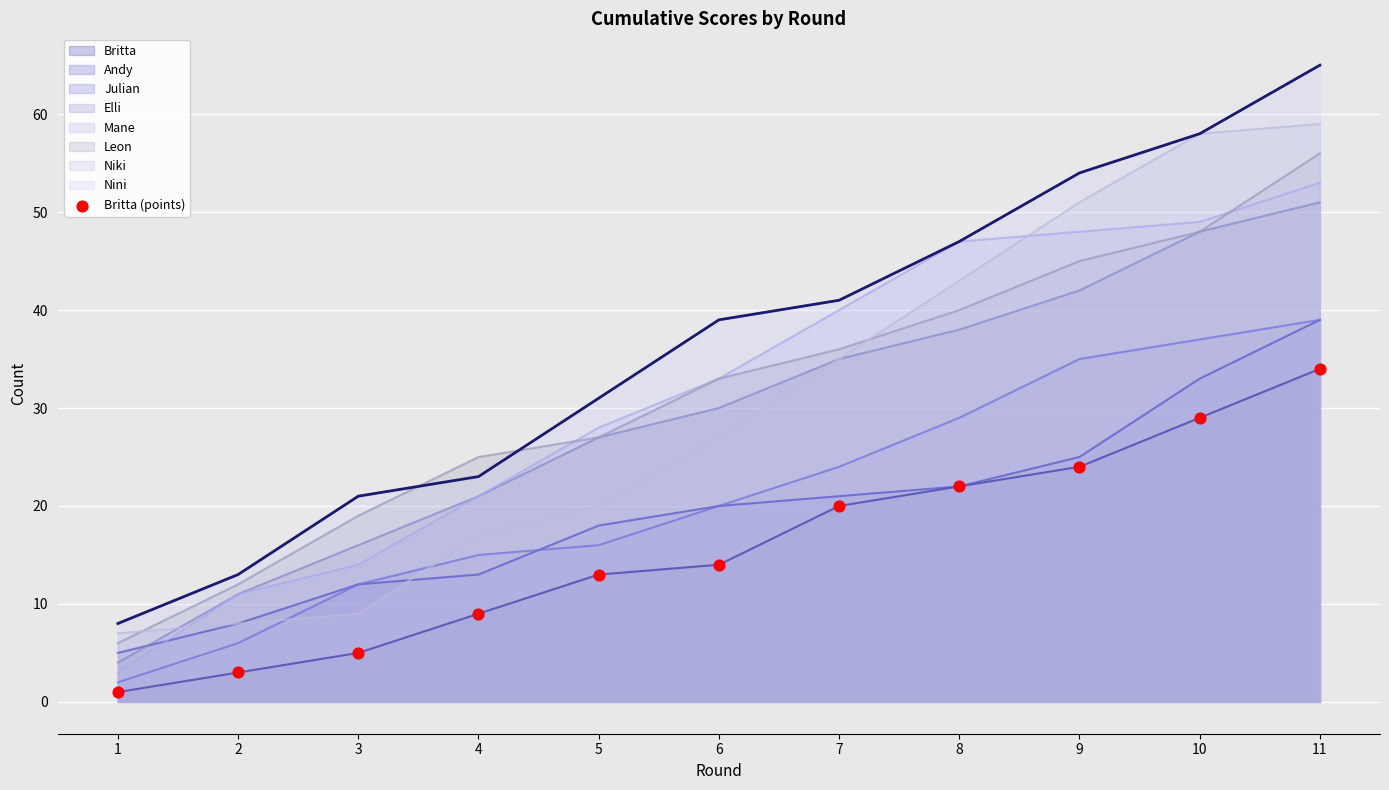

Approximately how many times larger is the value at 5 compared to 10?

0.4